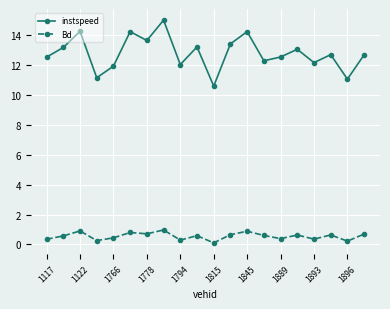

True or false: instspeed and Bd intersect in this chart.

False